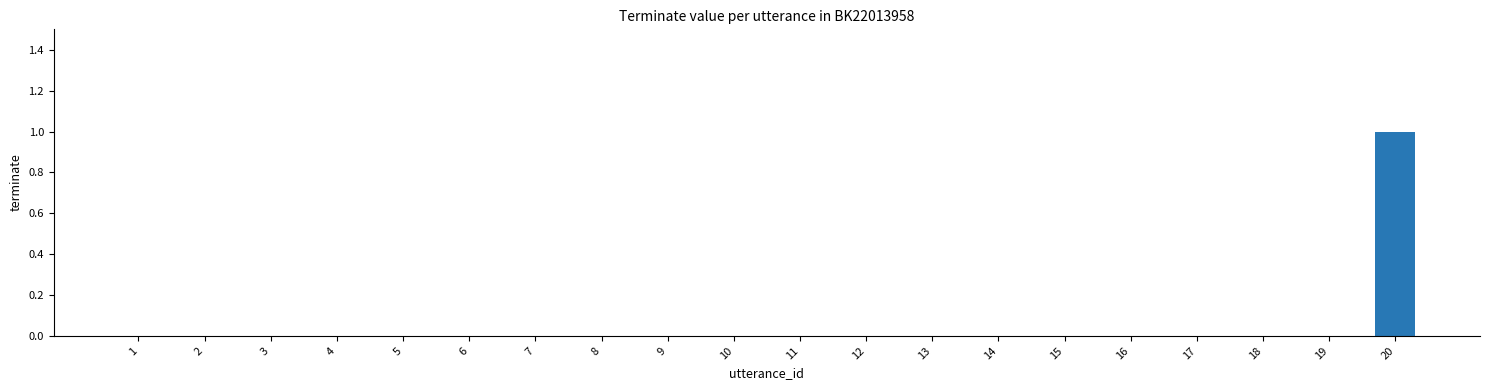

Reading right to left, list all the values displayed in this chart.

1	0	0	0	0	0	0	0	0	0	0	0	0	0	0	0	0	0	0	0